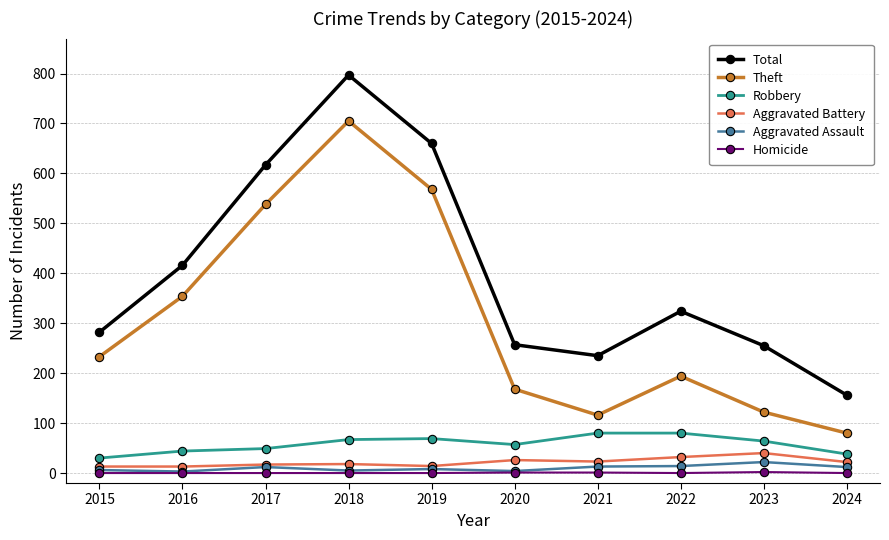

What is the value of the Aggravated Battery point at the 9th from the left?

40